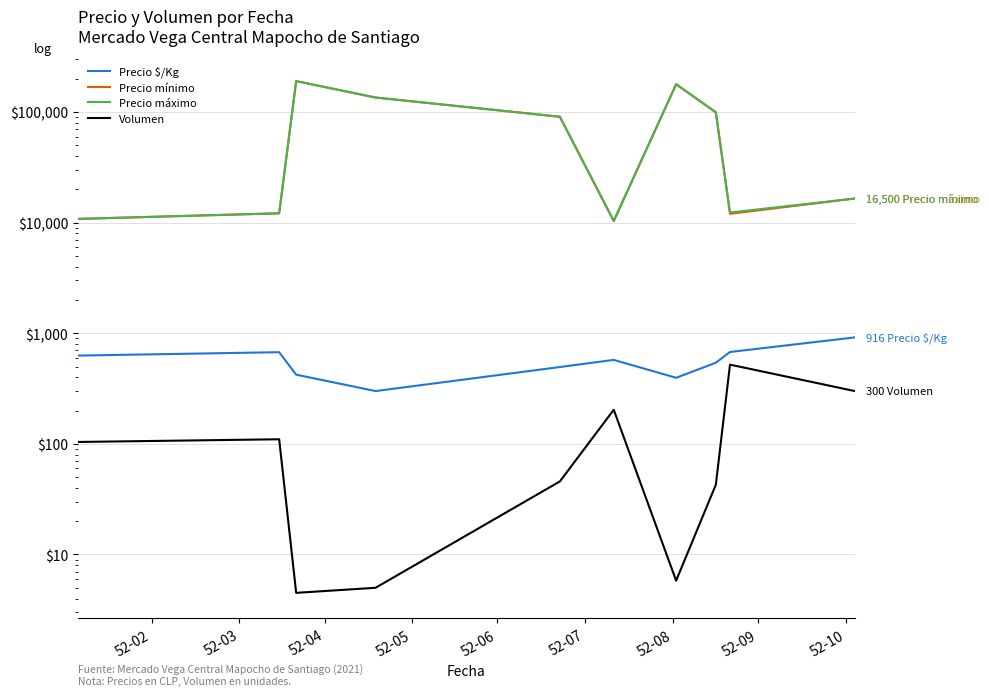

True or false: Precio $/Kg has a value of 387.4 at 52-03.

False